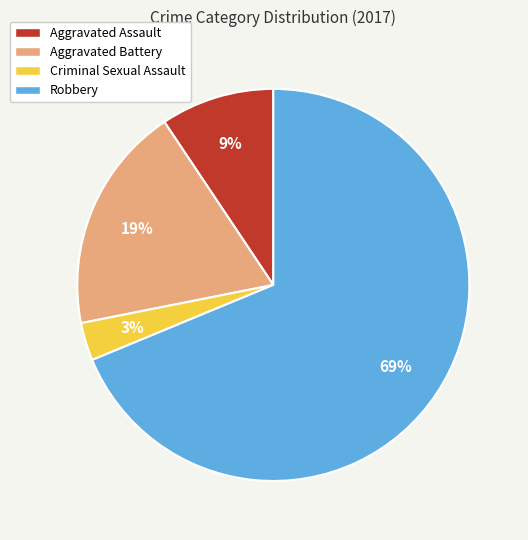

What is the majority slice?

Robbery